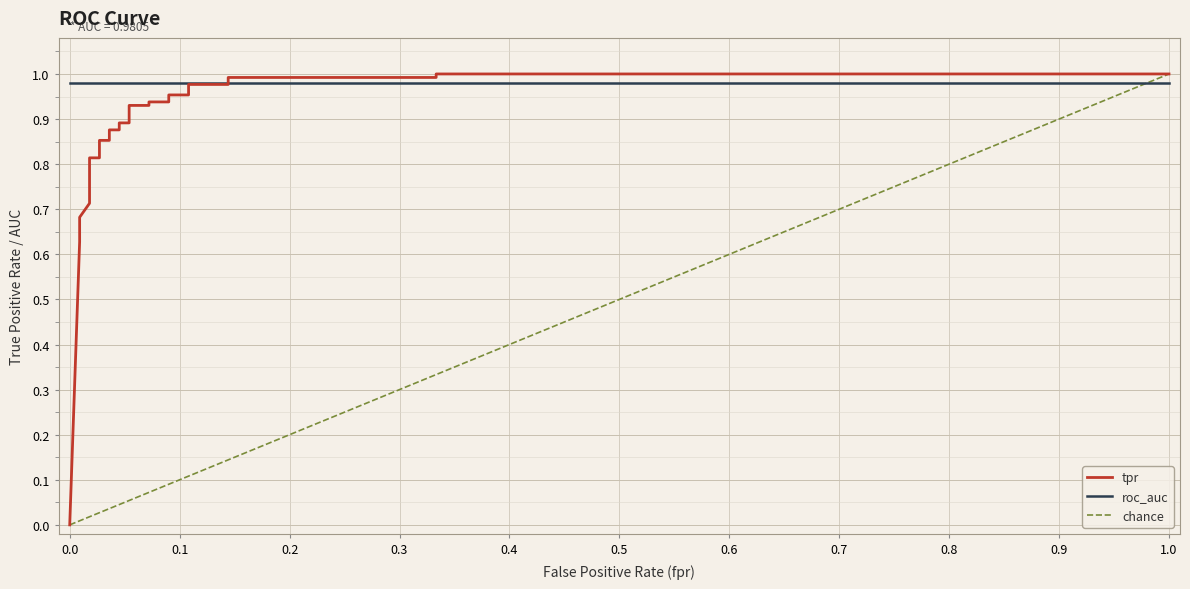

What is the label of the 3rd point from the left?

0.1